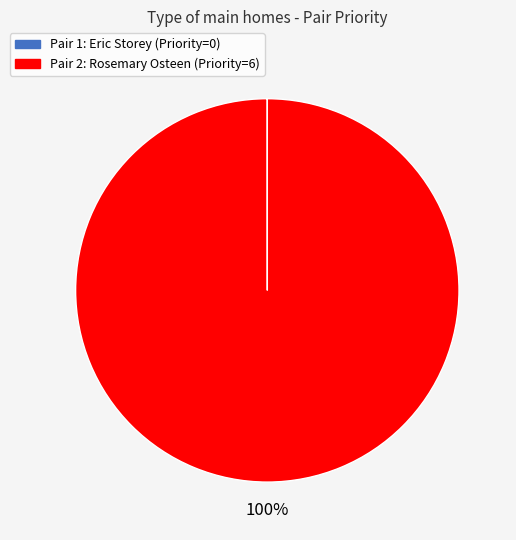

Is there a majority slice in this chart?

Yes